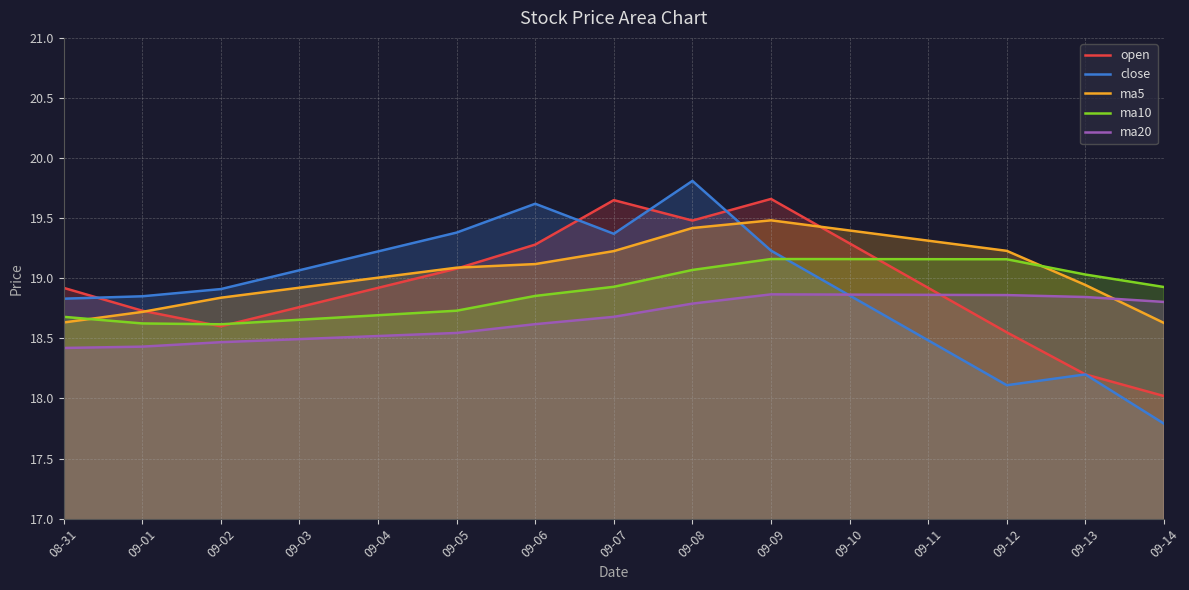

Reading right to left, list all the values displayed in this chart.

open: 18.0	18.2	18.6	19.7	19.5	19.6	19.3	19.1	18.6	18.7	18.9
close: 17.8	18.2	18.1	19.2	19.8	19.4	19.6	19.4	18.9	18.9	18.8
ma5: 18.6	18.9	19.2	19.5	19.4	19.2	19.1	19.1	18.8	18.7	18.6
ma10: 18.9	19.0	19.2	19.2	19.1	18.9	18.9	18.7	18.6	18.6	18.7
ma20: 18.8	18.8	18.9	18.9	18.8	18.7	18.6	18.5	18.5	18.4	18.4